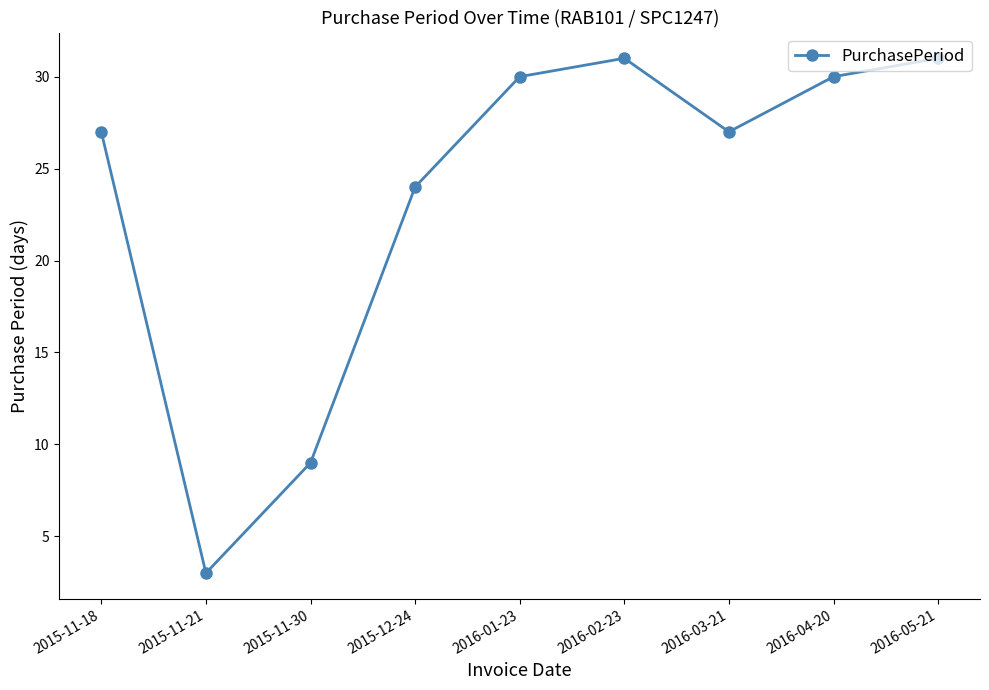

What is the label of the 5th point from the left?

2016-01-23